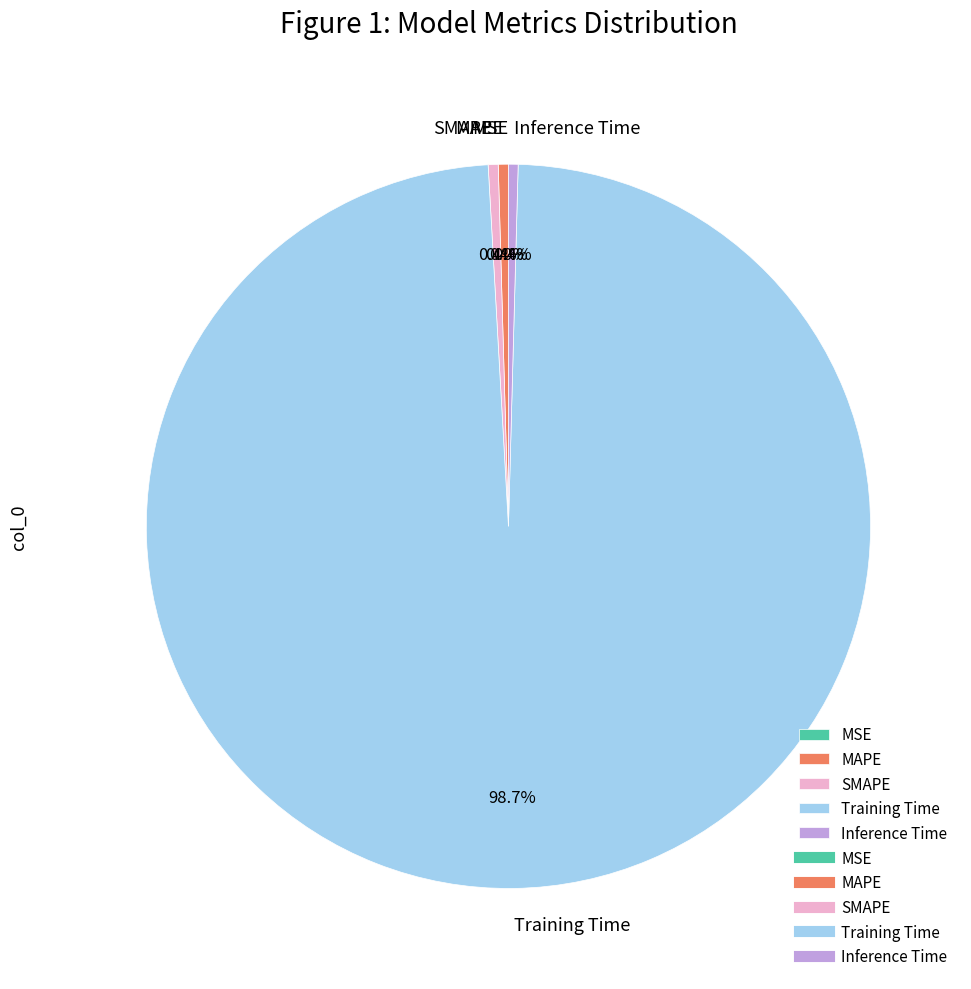

Which has a higher value, Training Time or MAPE?

Training Time